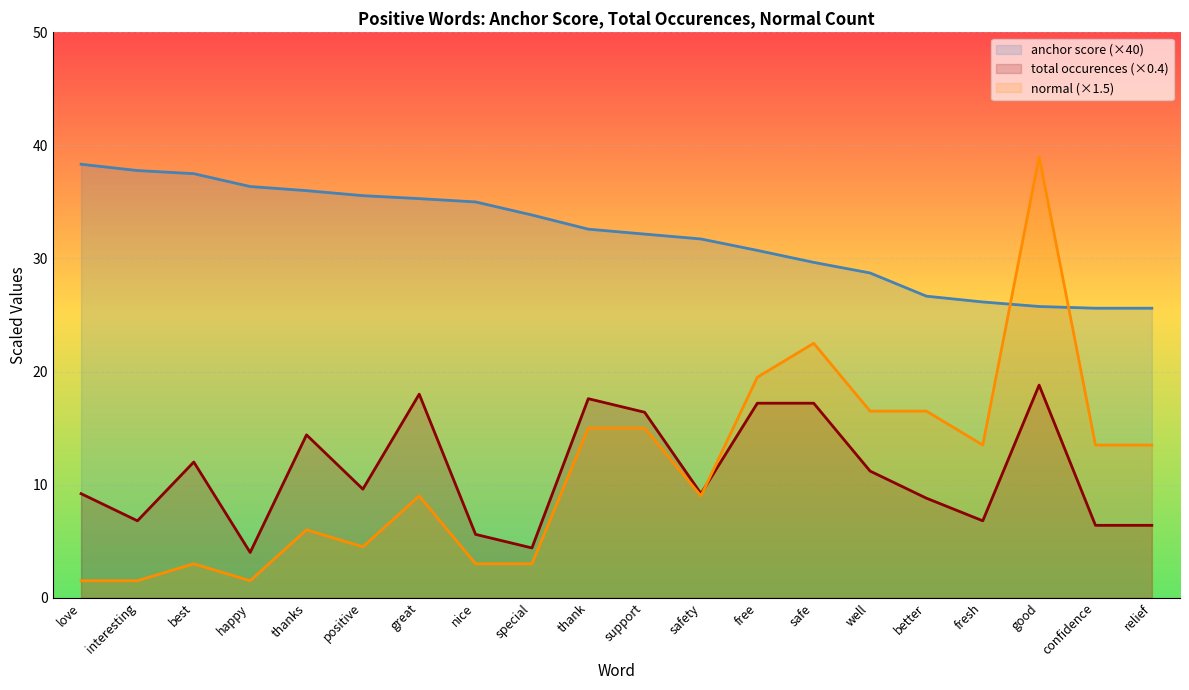

Reading left to right, list all the values displayed in this chart.

anchor score: love=38.3	interesting=37.8	best=37.5	happy=36.4	thanks=36.0	positive=35.6	great=35.3	nice=35.0	special=33.8	thank=32.6	support=32.2	safety=31.7	free=30.7	safe=29.7	well=28.7	better=26.7	fresh=26.2	good=25.8	confidence=25.6	relief=25.6
total occurences: love=9.2	interesting=6.8	best=12.0	happy=4.0	thanks=14.4	positive=9.6	great=18.0	nice=5.6	special=4.4	thank=17.6	support=16.4	safety=9.2	free=17.2	safe=17.2	well=11.2	better=8.8	fresh=6.8	good=18.8	confidence=6.4	relief=6.4
normal: love=1.5	interesting=1.5	best=3.0	happy=1.5	thanks=6.0	positive=4.5	great=9.0	nice=3.0	special=3.0	thank=15.0	support=15.0	safety=9.0	free=19.5	safe=22.5	well=16.5	better=16.5	fresh=13.5	good=39.0	confidence=13.5	relief=13.5